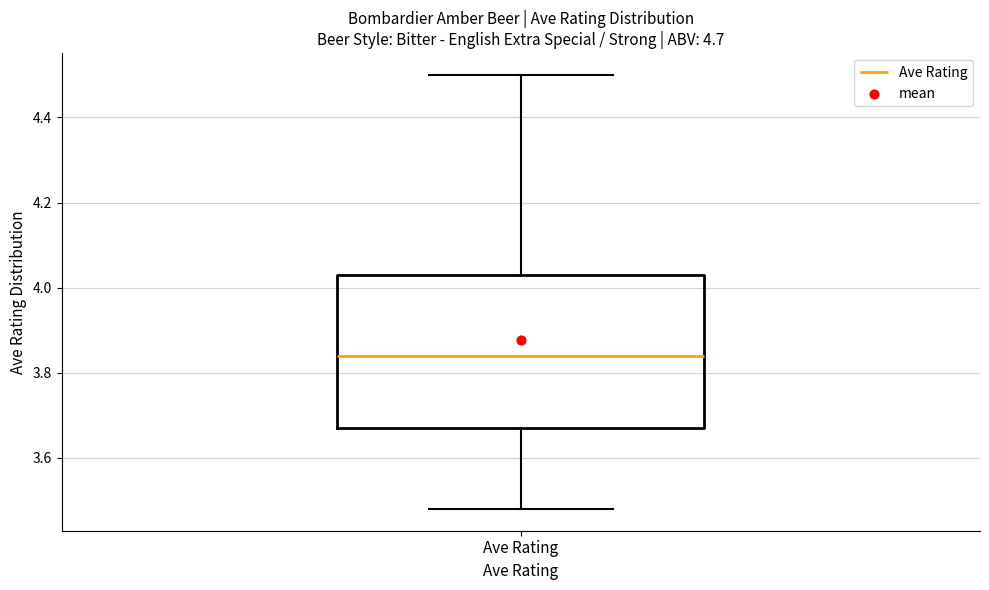

Where is the upper edge of the box for Ave Rating on the y-axis? The values are not printed on the chart, so give them approximately, as read against the axis.

4.04